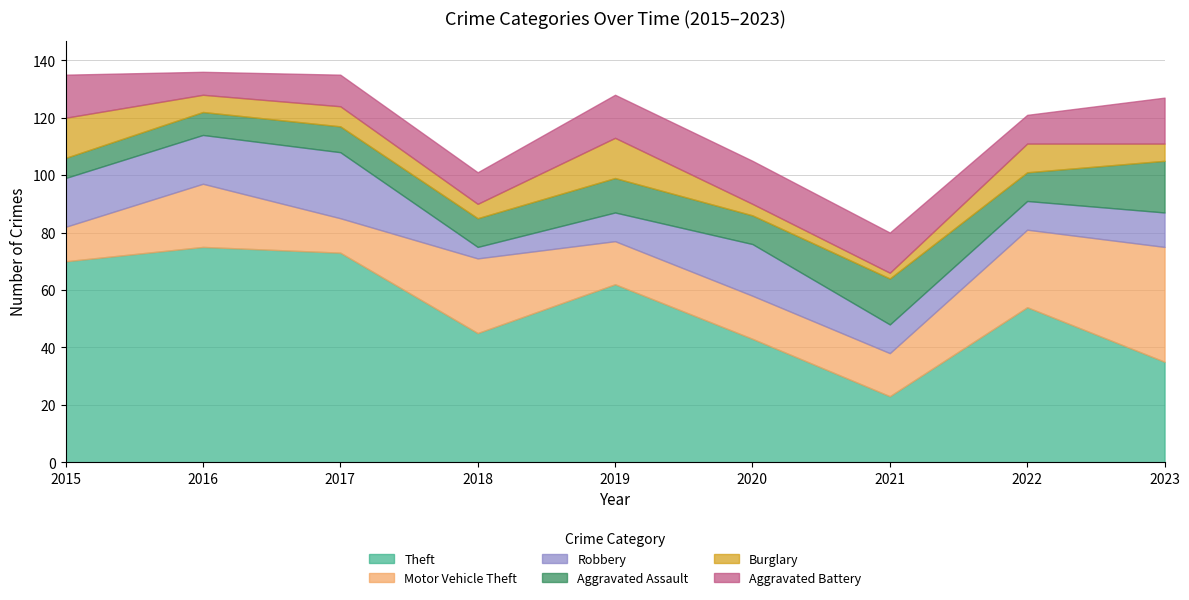

What is the difference between the Theft values at 2018 and 2016?

30